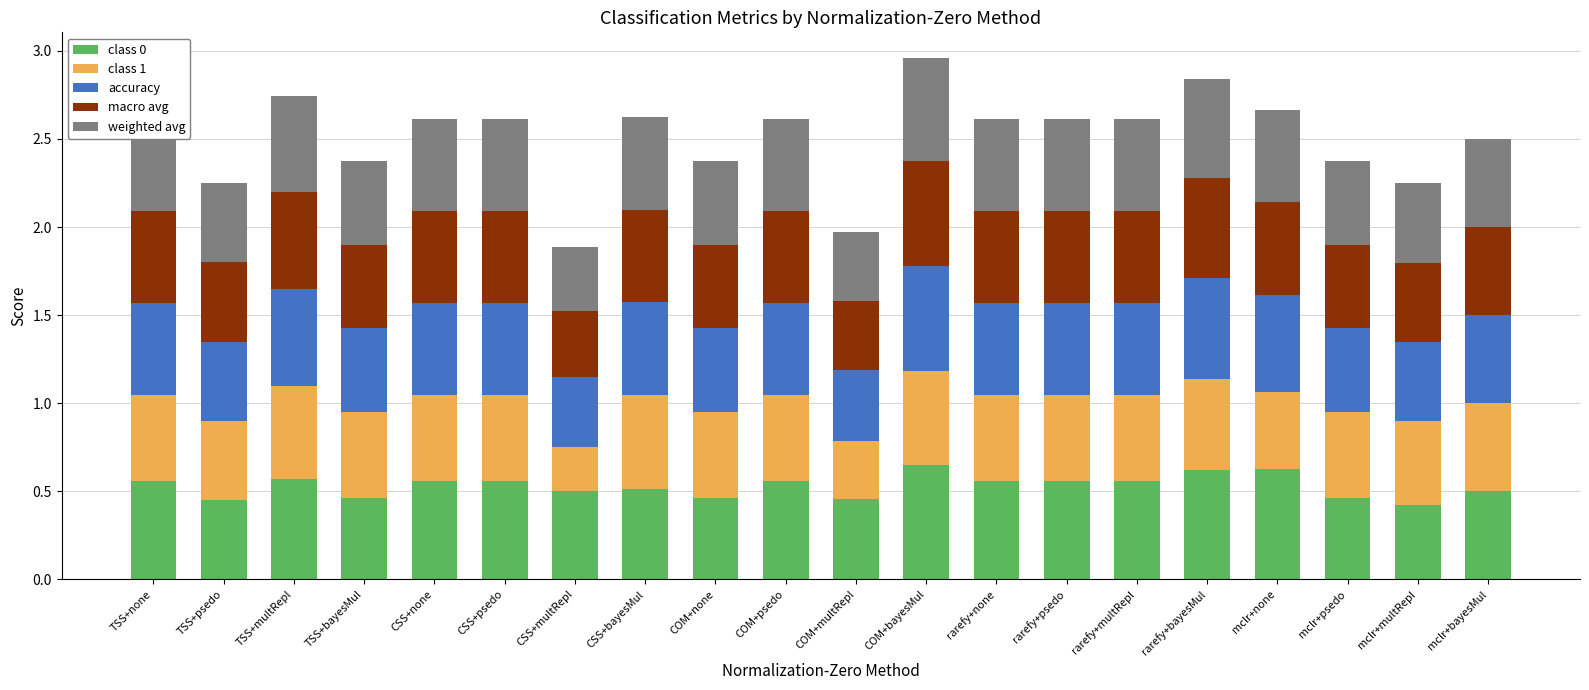

True or false: class 0 has a value of 0.3 at mclr+bayesMul.

False